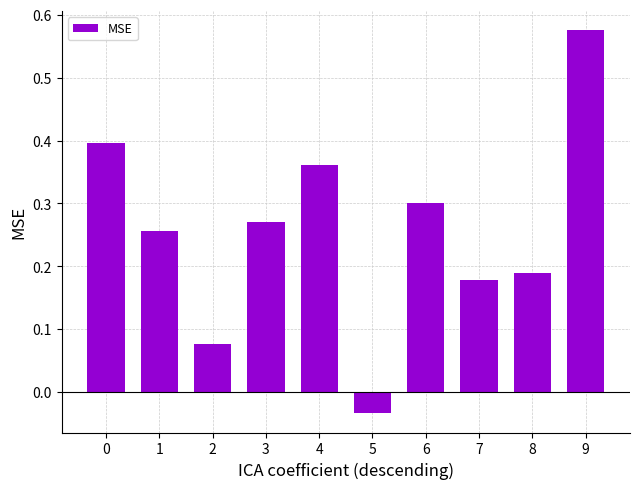

How many bars are there in total?

10